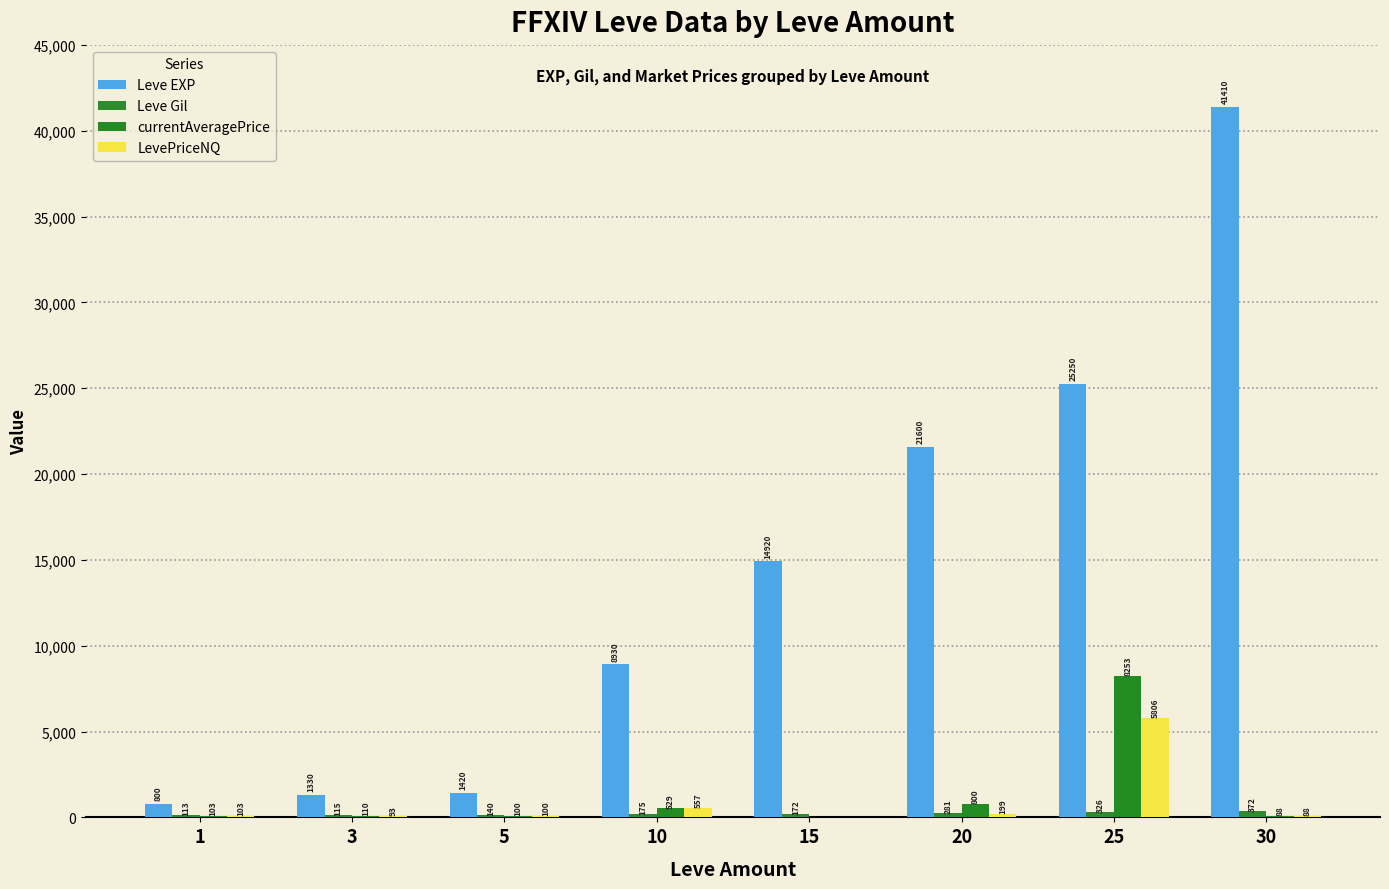

How many distinct data groups are displayed?

4